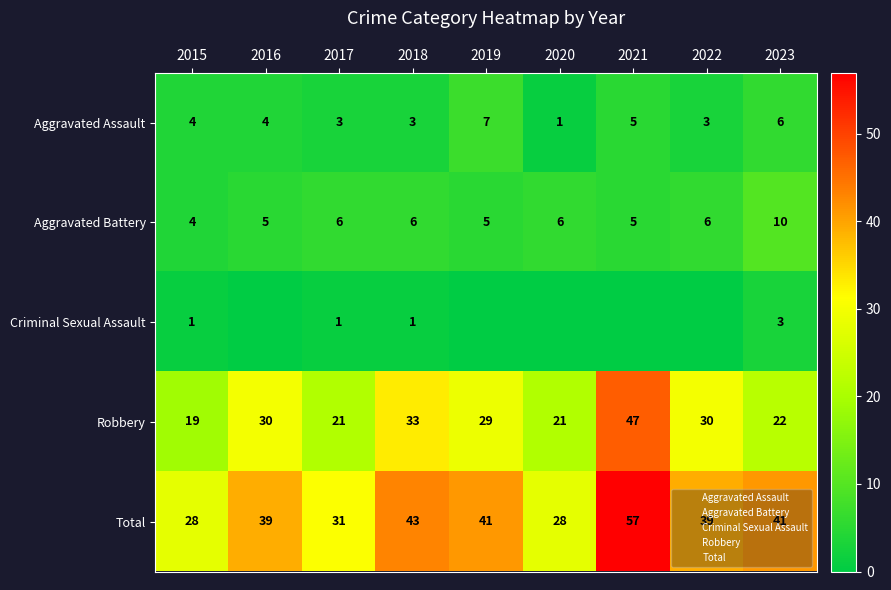

What is the difference between the maximum and minimum values in the Criminal Sexual Assault series?

3